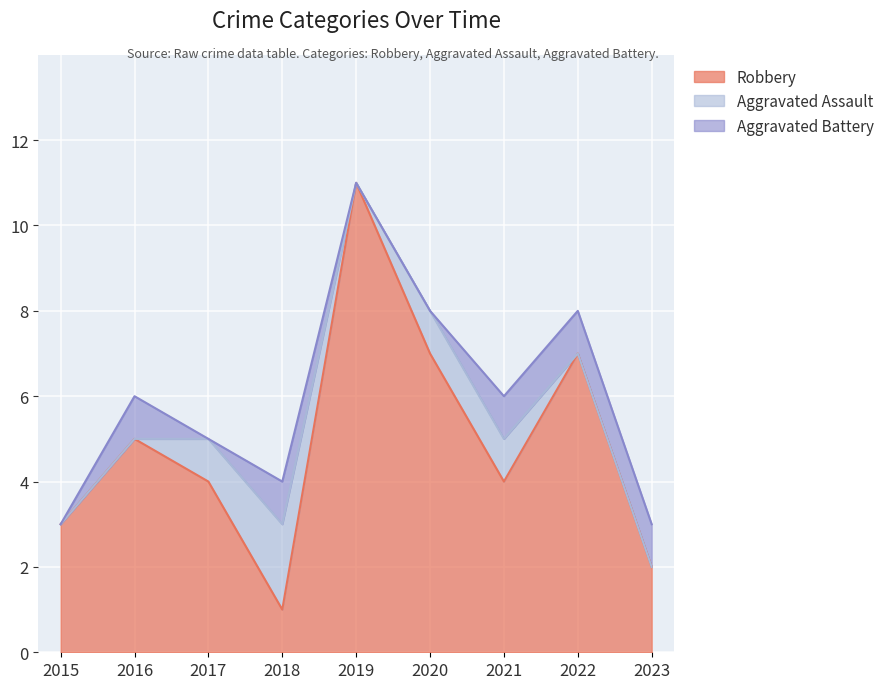

What is the difference between the second highest and second lowest values in the Robbery series?

5